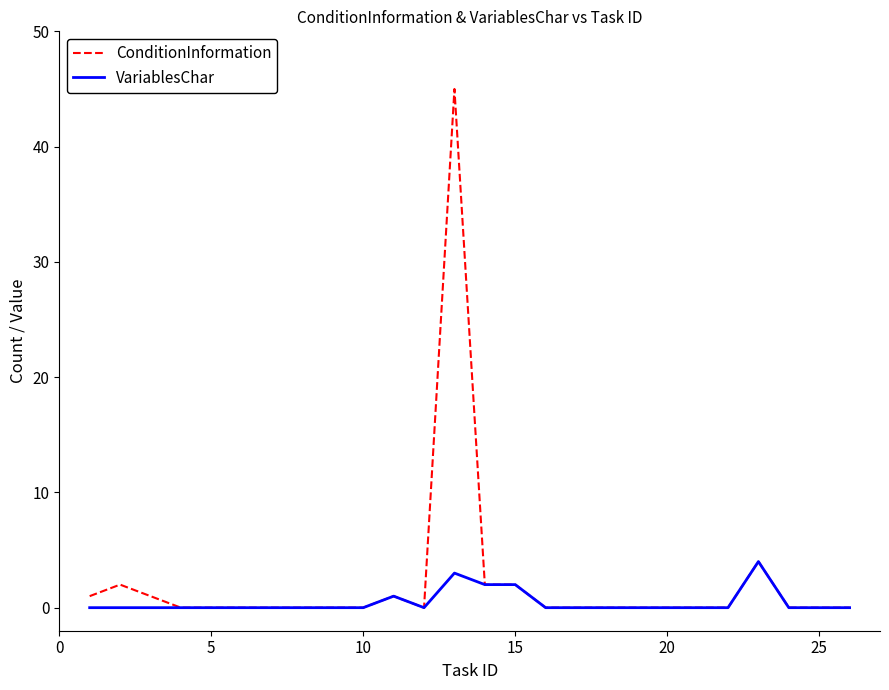

List the series in order of their peak value, lowest first.

VariablesChar, ConditionInformation